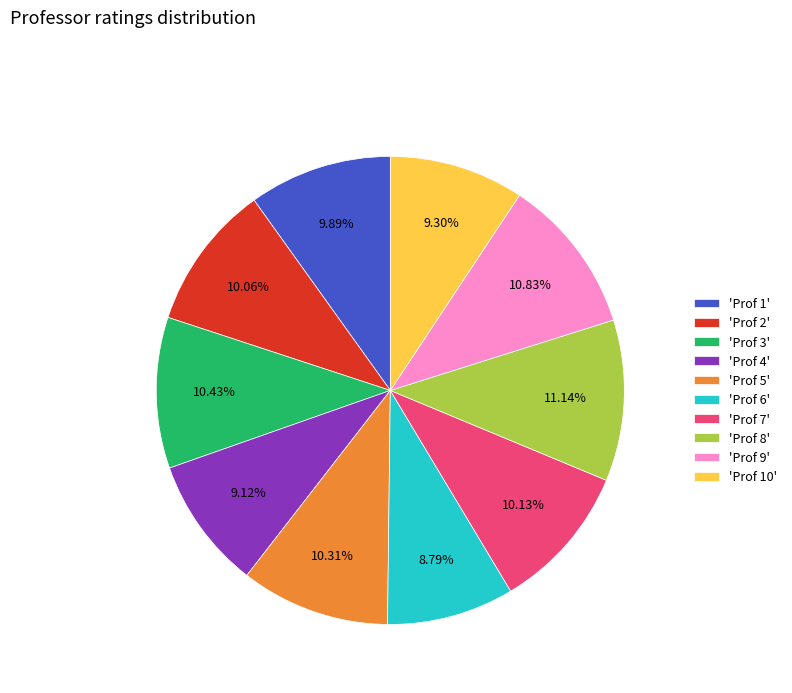

Is there a majority slice in this chart?

No